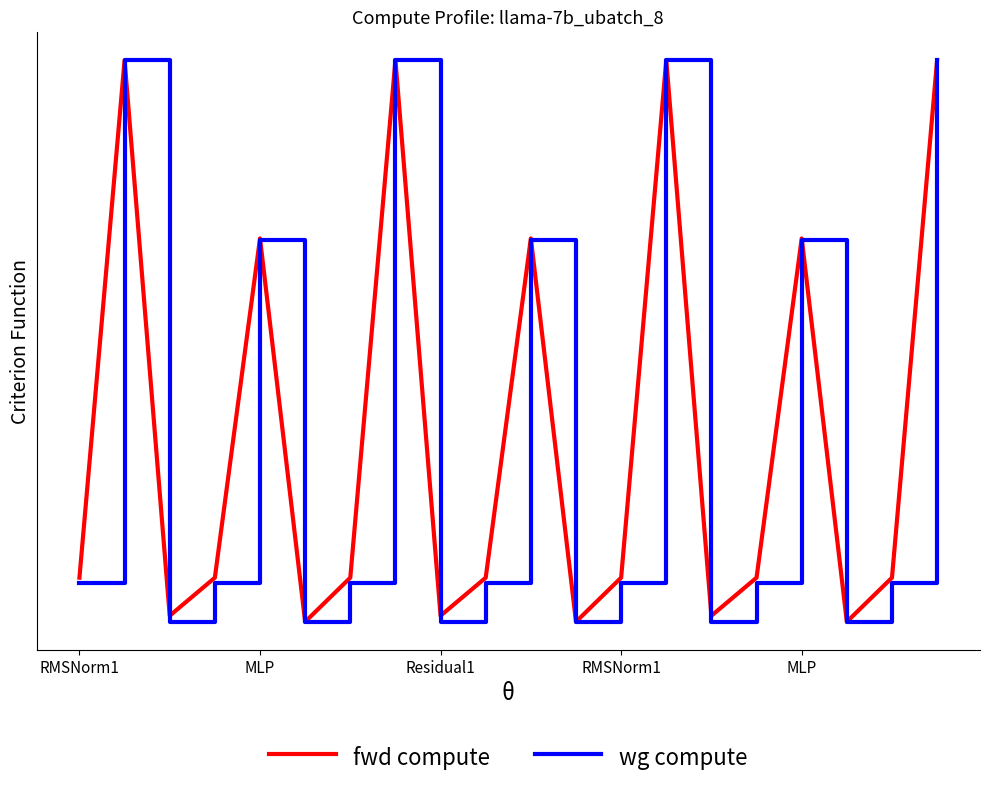

Does the chart have visible grid lines?

No